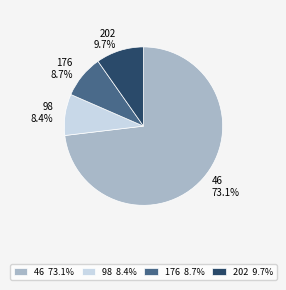

How many slices are in this pie chart?

4